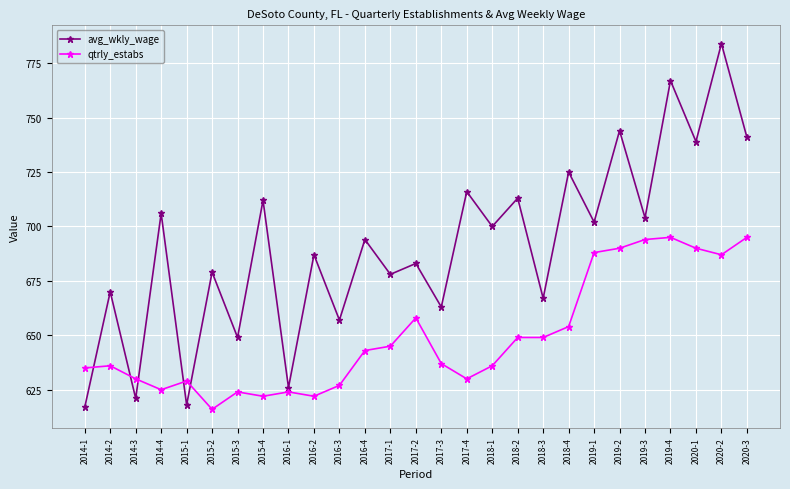

Between 2018-1 and 2019-1, which series saw the biggest shift?

qtrly_estabs